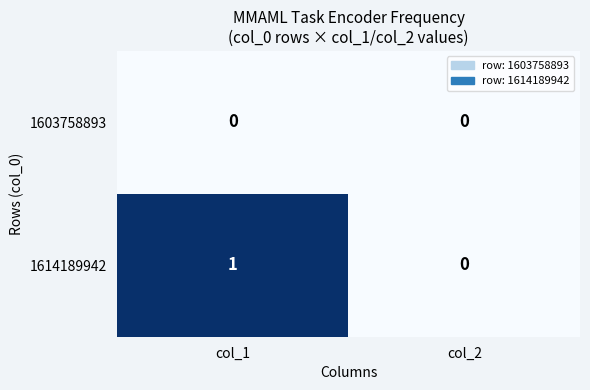

Which series has the widest spread of values?

1614189942